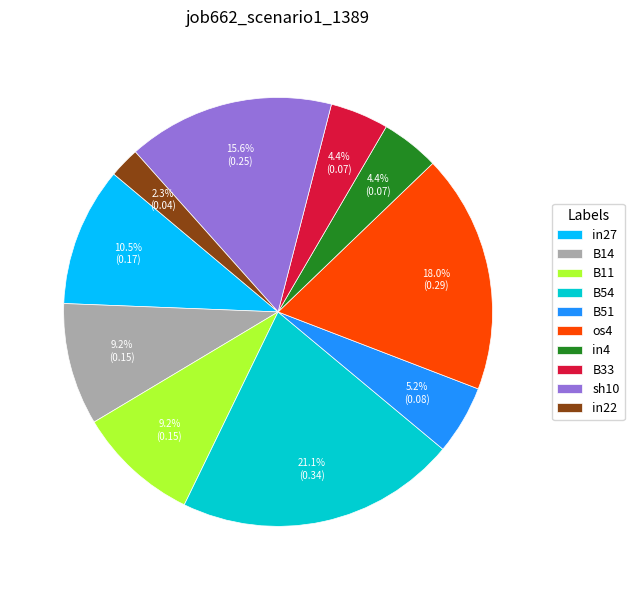

To the nearest percent, what percentage of the pie is sh10?

16%